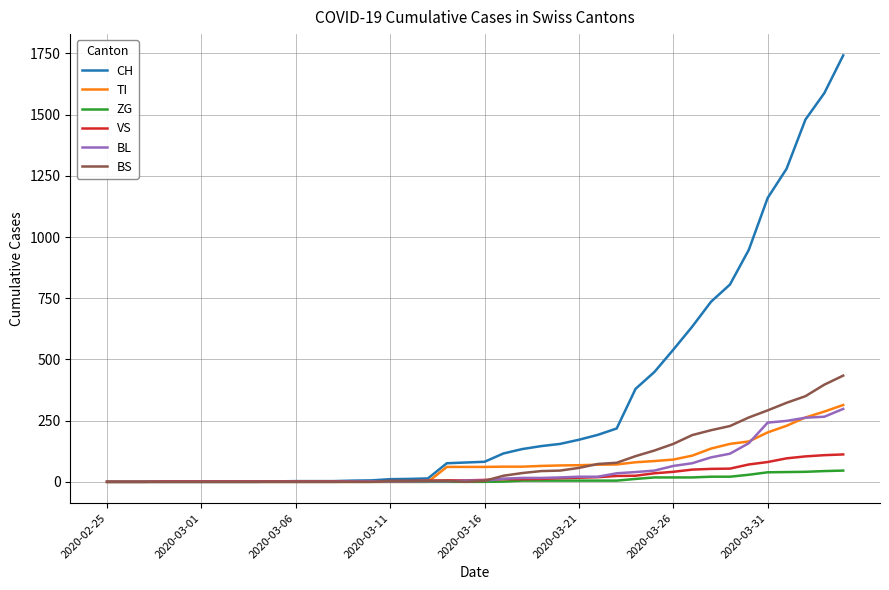

Count the number of data series in this chart.

6